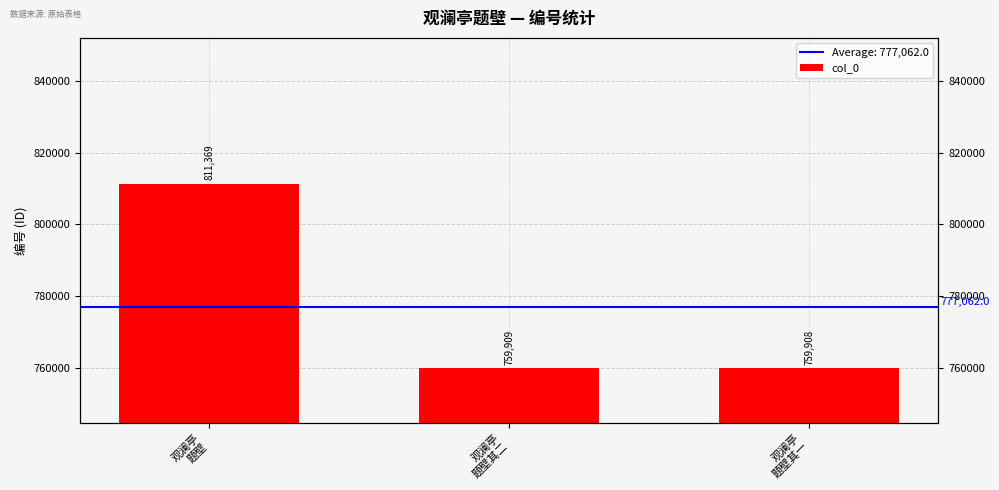

Count the number of values greater than 759909.

1